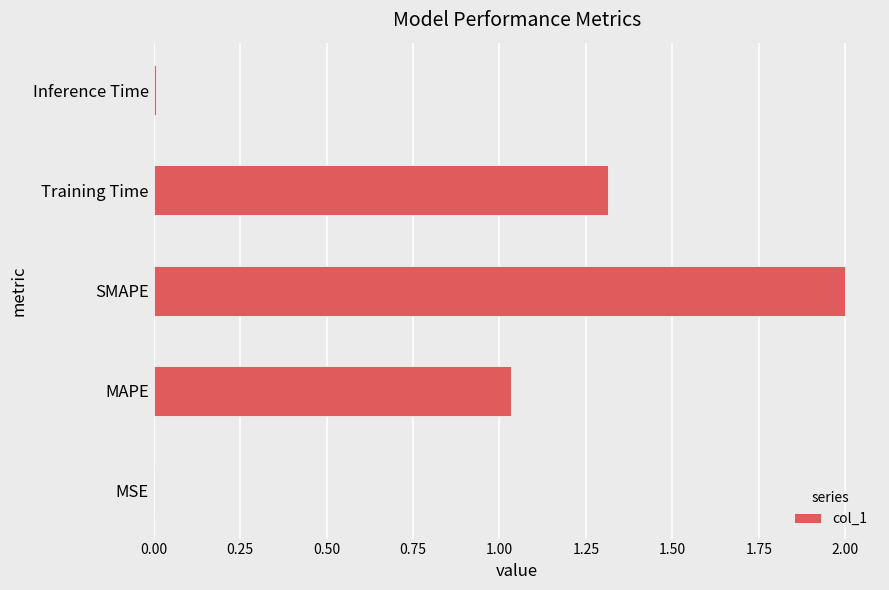

What is the change in value from MAPE to Training Time?

+0.3